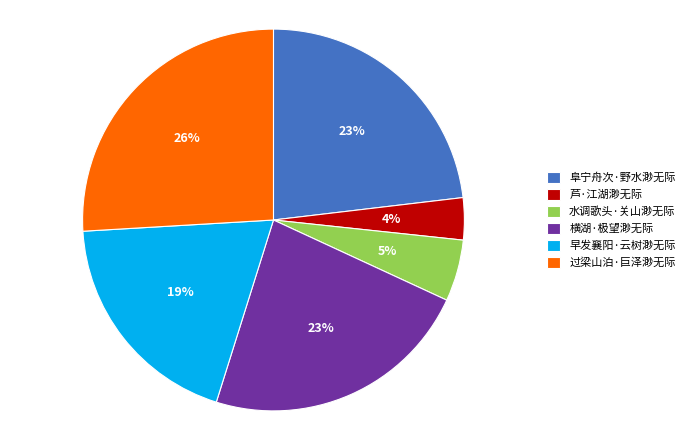

What percentage is the 横湖·极望渺无际 slice, to the nearest percent?

23%